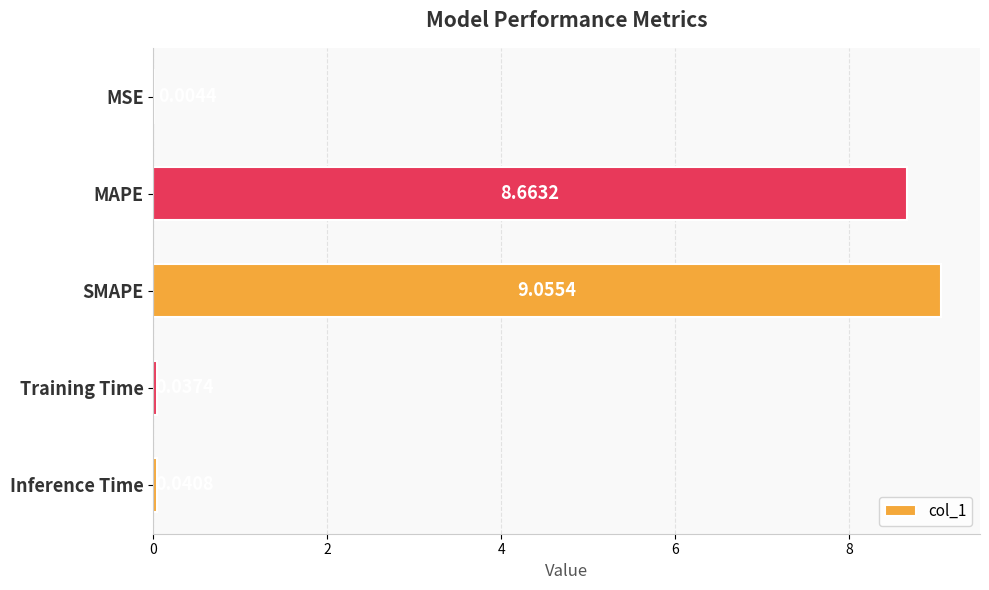

Which label corresponds to the largest value in the chart?

SMAPE